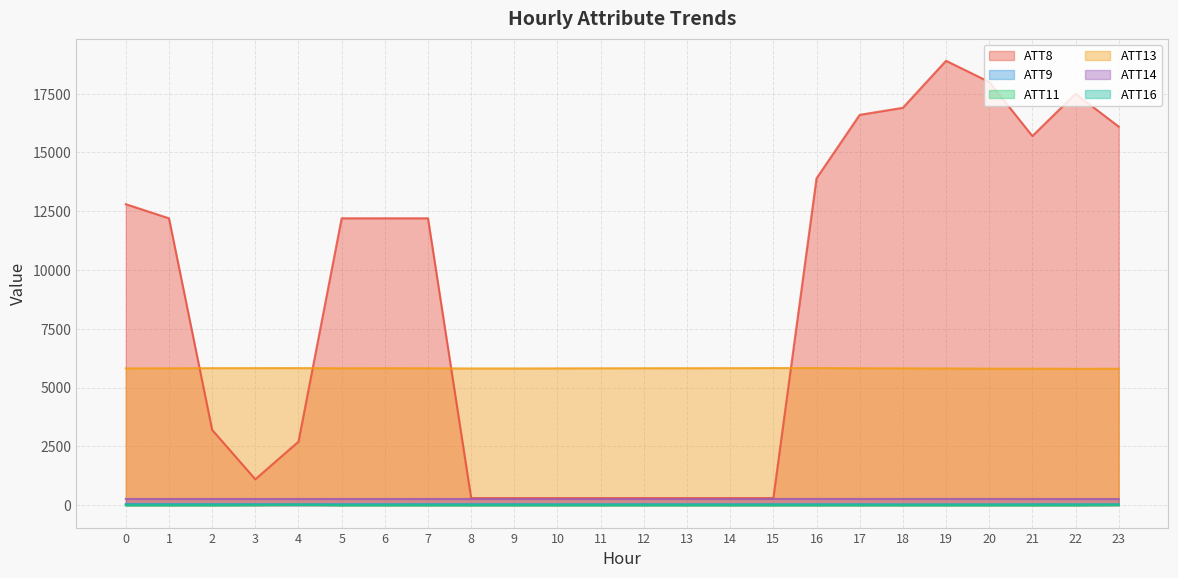

Read the ATT8 value at 19.

18900.0